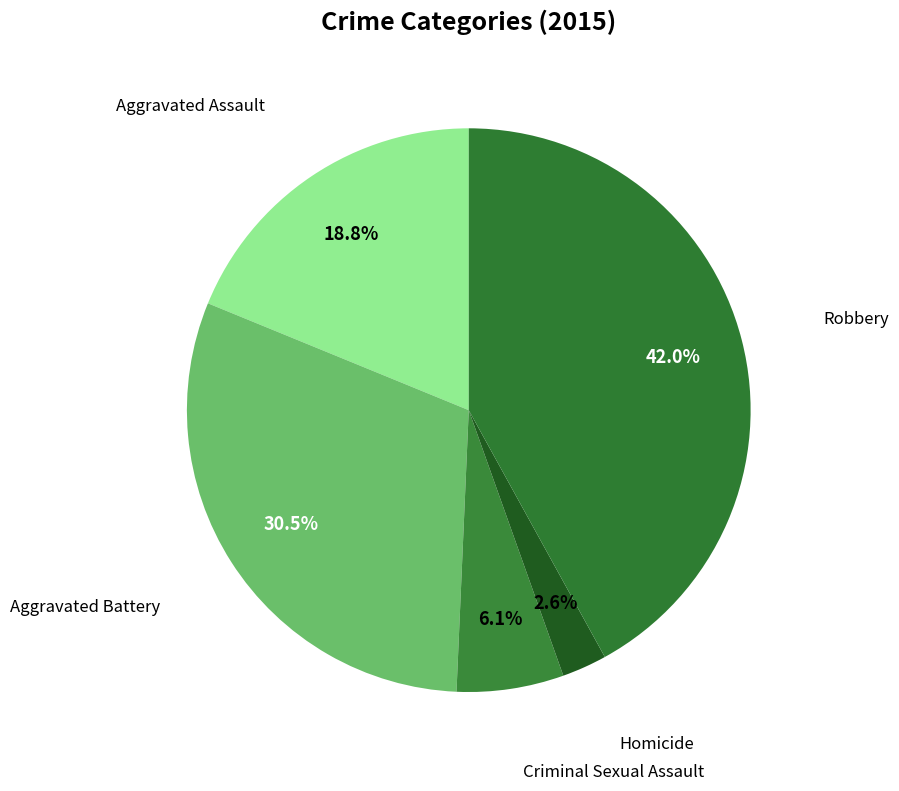

Approximately how many times larger is the value at Homicide compared to Criminal Sexual Assault?

0.4